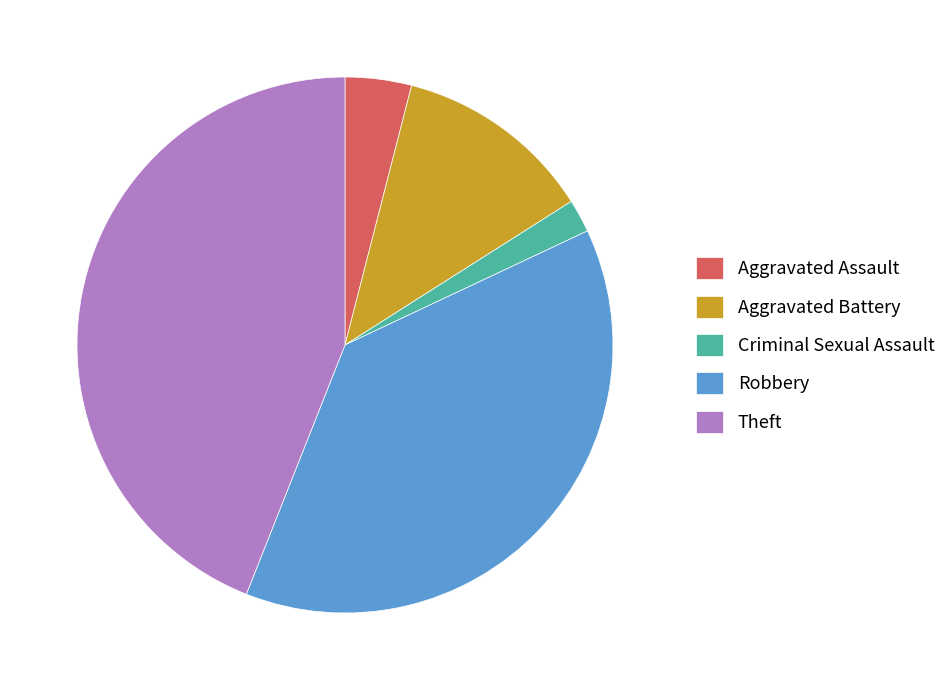

What is the smallest slice in the pie chart?

Criminal Sexual Assault